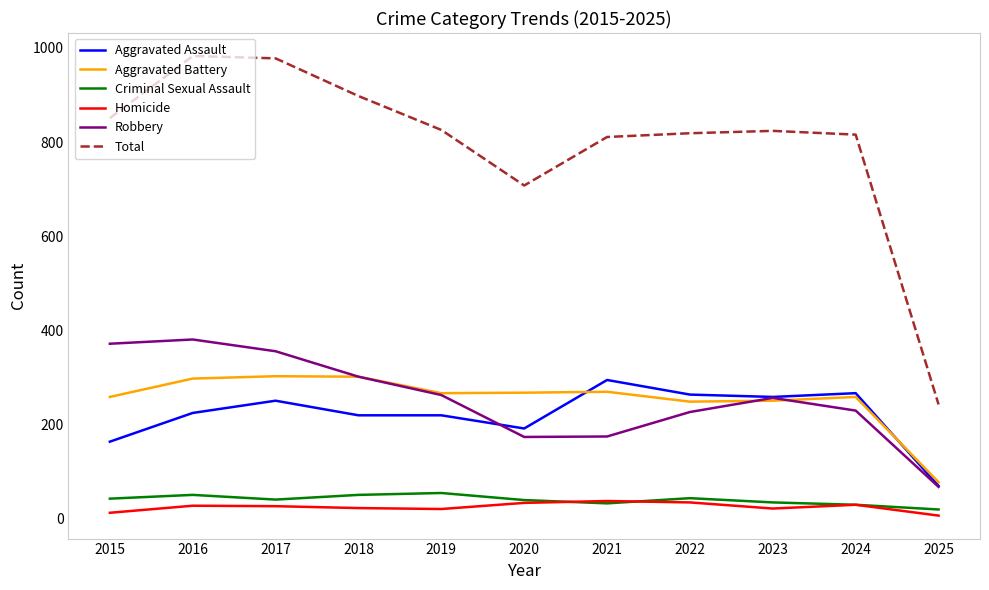

True or false: Homicide has a value of 34 at 2020.

True